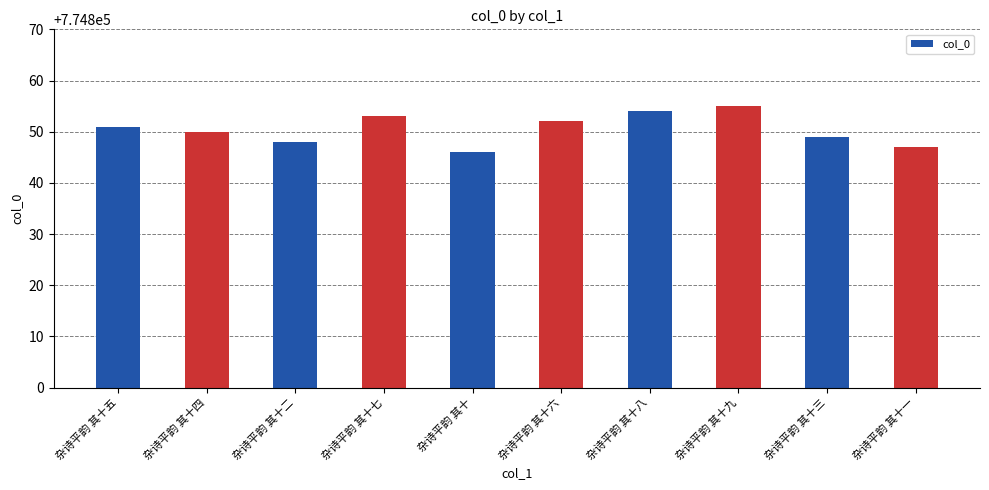

What is the ratio of the value at 杂诗平韵 其十一 to the value at 杂诗平韵 其十八?

1.0